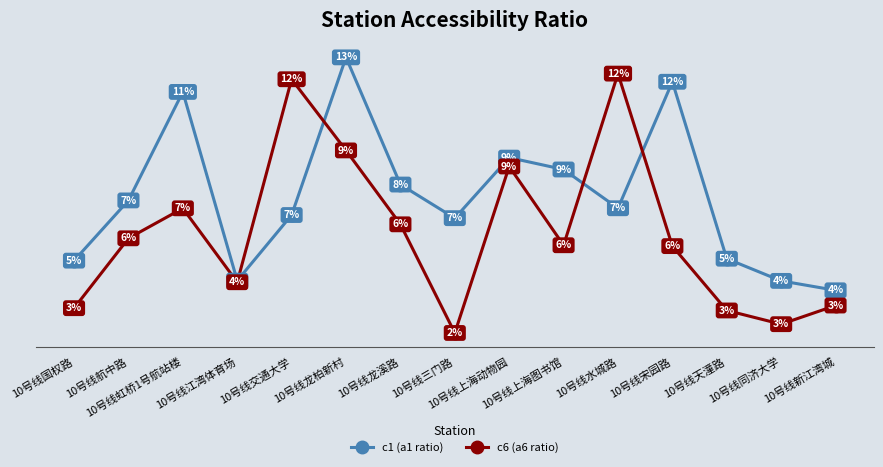

Reading right to left, what are all the values shown in this chart?

c1 (a1 ratio): 10号线新江湾城=0.0	10号线同济大学=0.0	10号线天潼路=0.1	10号线宋园路=0.1	10号线水城路=0.1	10号线上海图书馆=0.1	10号线上海动物园=0.1	10号线三门路=0.1	10号线龙溪路=0.1	10号线龙柏新村=0.1	10号线交通大学=0.1	10号线江湾体育场=0.0	10号线虹桥1号航站楼=0.1	10号线航中路=0.1	10号线国权路=0.1
c6 (a6 ratio): 10号线新江湾城=0.0	10号线同济大学=0.0	10号线天潼路=0.0	10号线宋园路=0.1	10号线水城路=0.1	10号线上海图书馆=0.1	10号线上海动物园=0.1	10号线三门路=0.0	10号线龙溪路=0.1	10号线龙柏新村=0.1	10号线交通大学=0.1	10号线江湾体育场=0.0	10号线虹桥1号航站楼=0.1	10号线航中路=0.1	10号线国权路=0.0